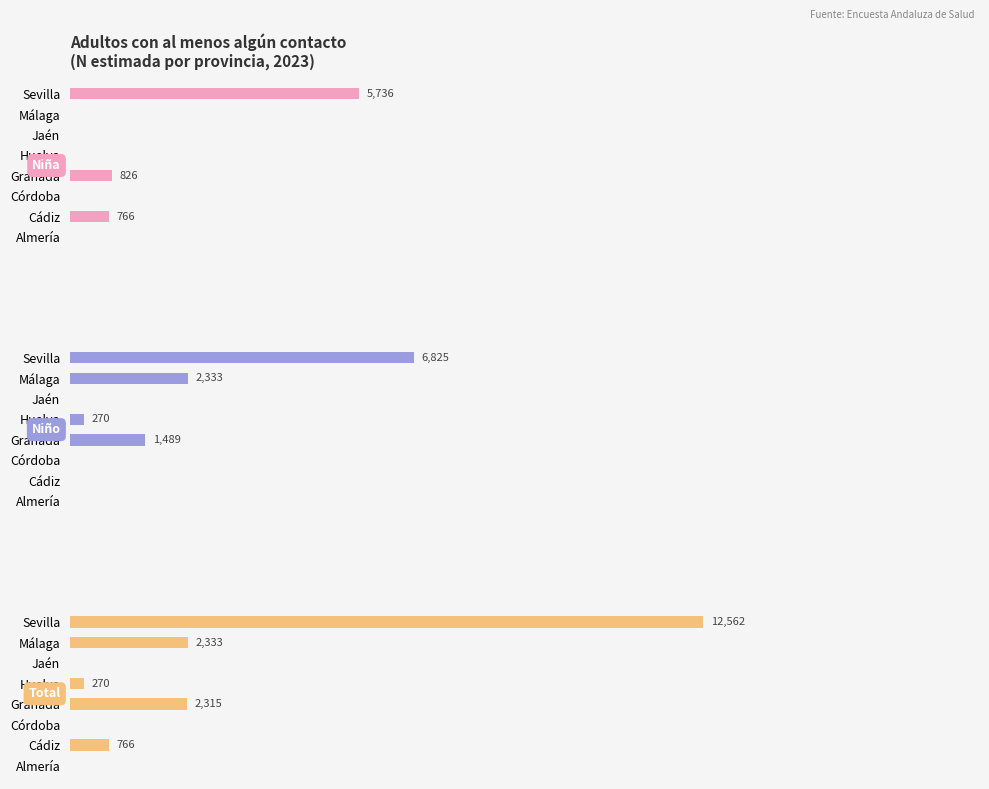

What is the sum of all Total values?

18246